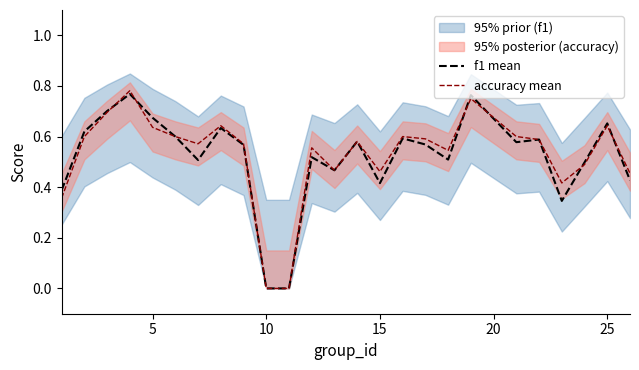

True or false: accuracy mean and f1 mean cross at least once.

True